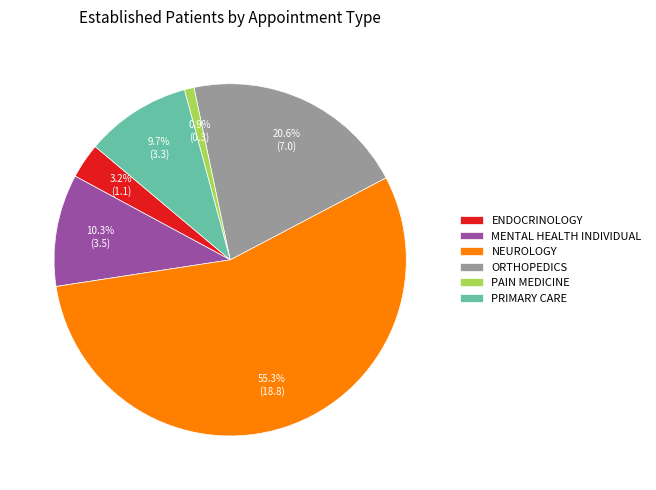

Which has a higher value, PRIMARY CARE or MENTAL HEALTH INDIVIDUAL?

MENTAL HEALTH INDIVIDUAL